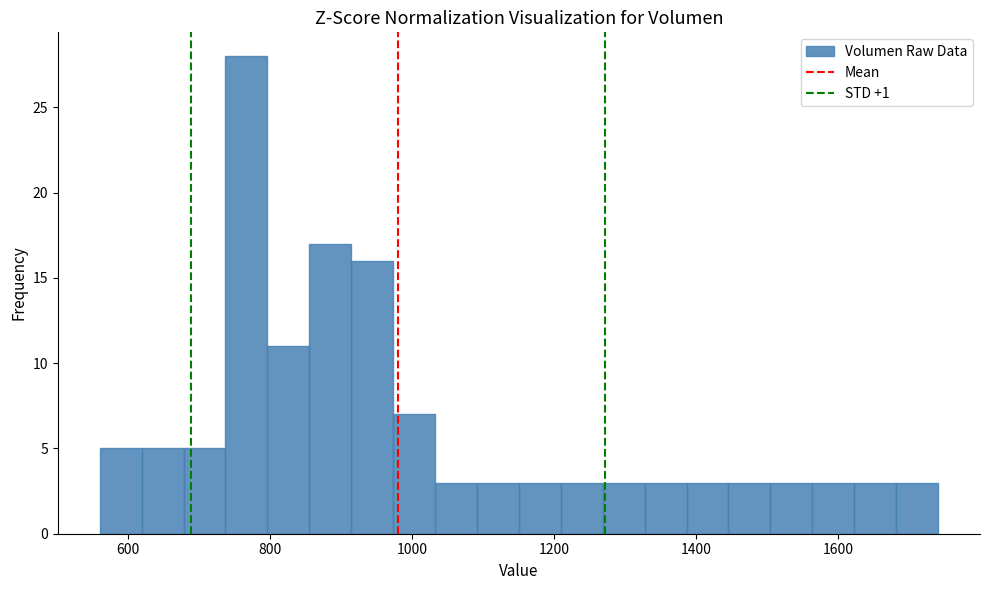

Around what value on the x-axis is the tallest bar? Give the approximate position of its centre, as read against the axis.

760